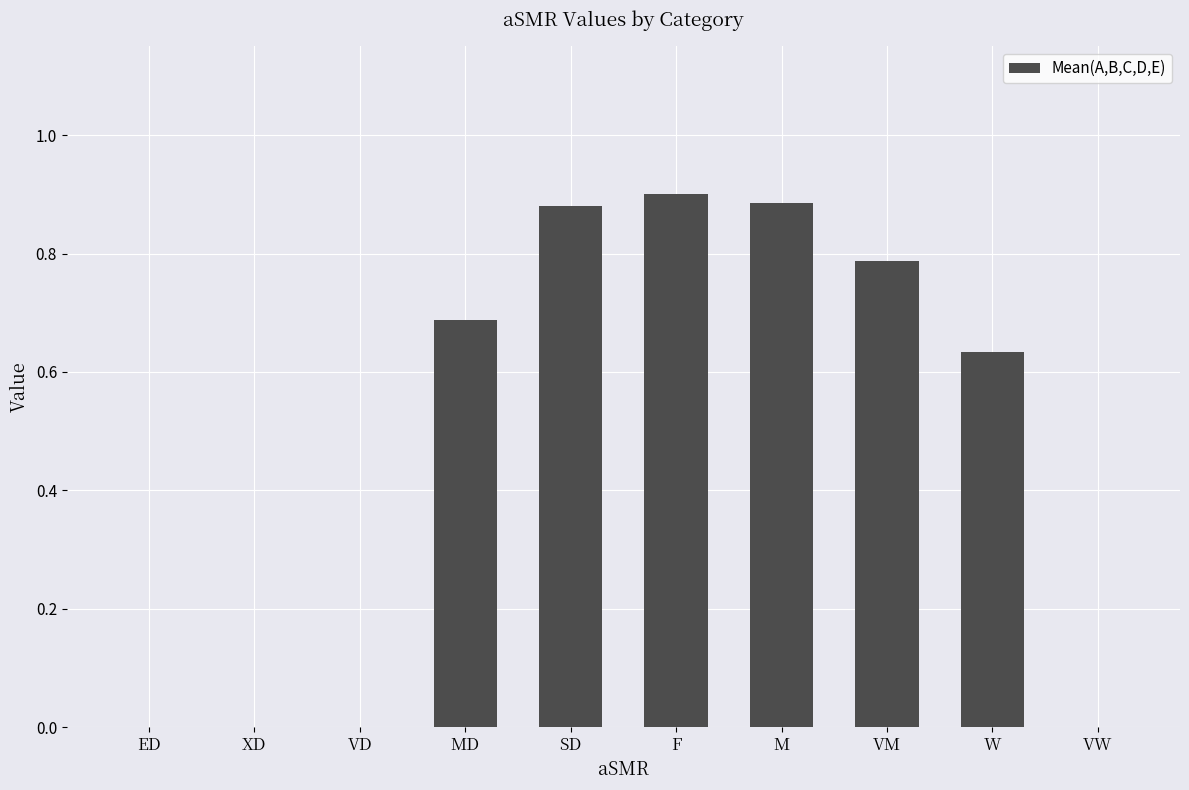

What is the average value?

0.5